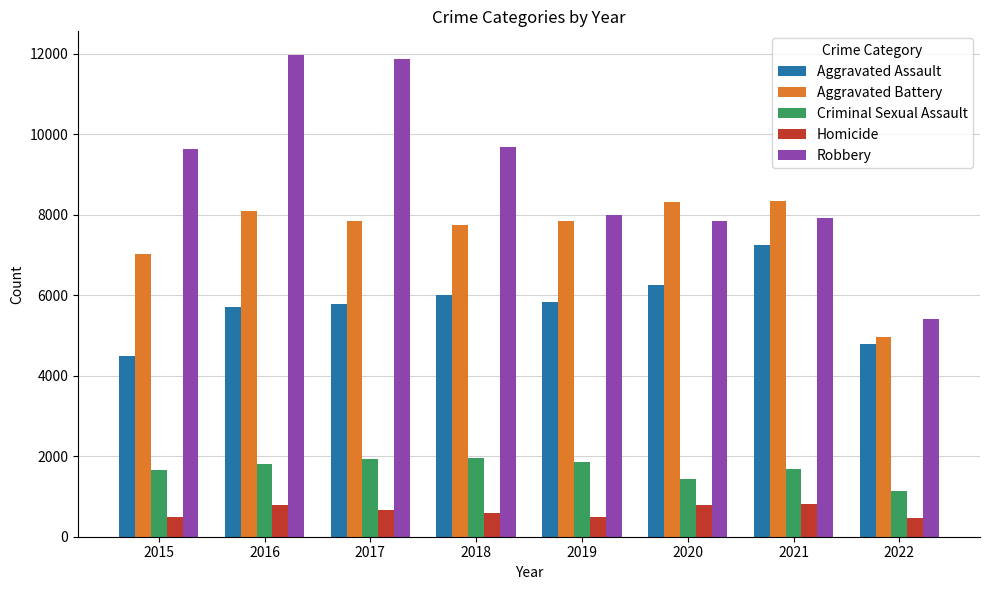

What is the minimum value for Homicide?

455